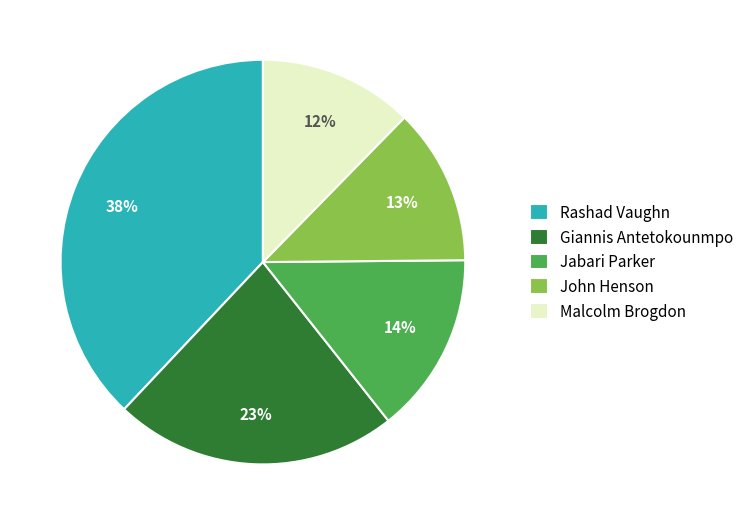

Is there a majority slice in this chart?

No